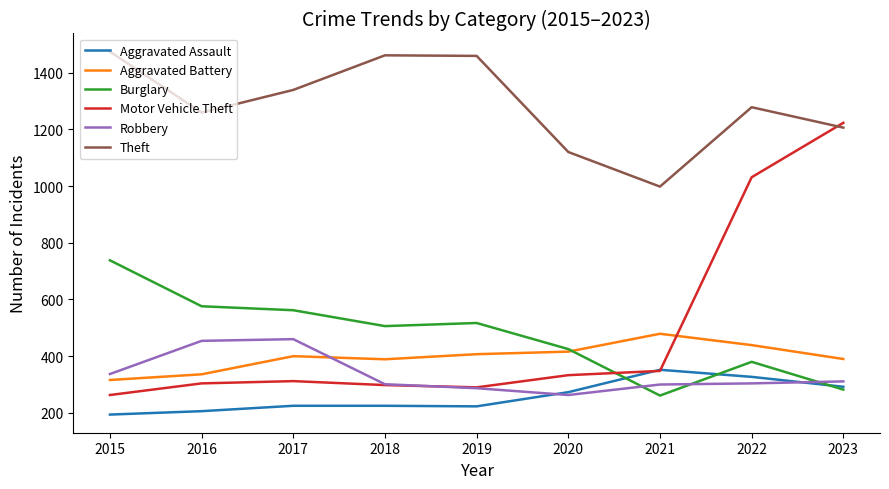

What is the smallest value displayed?

194